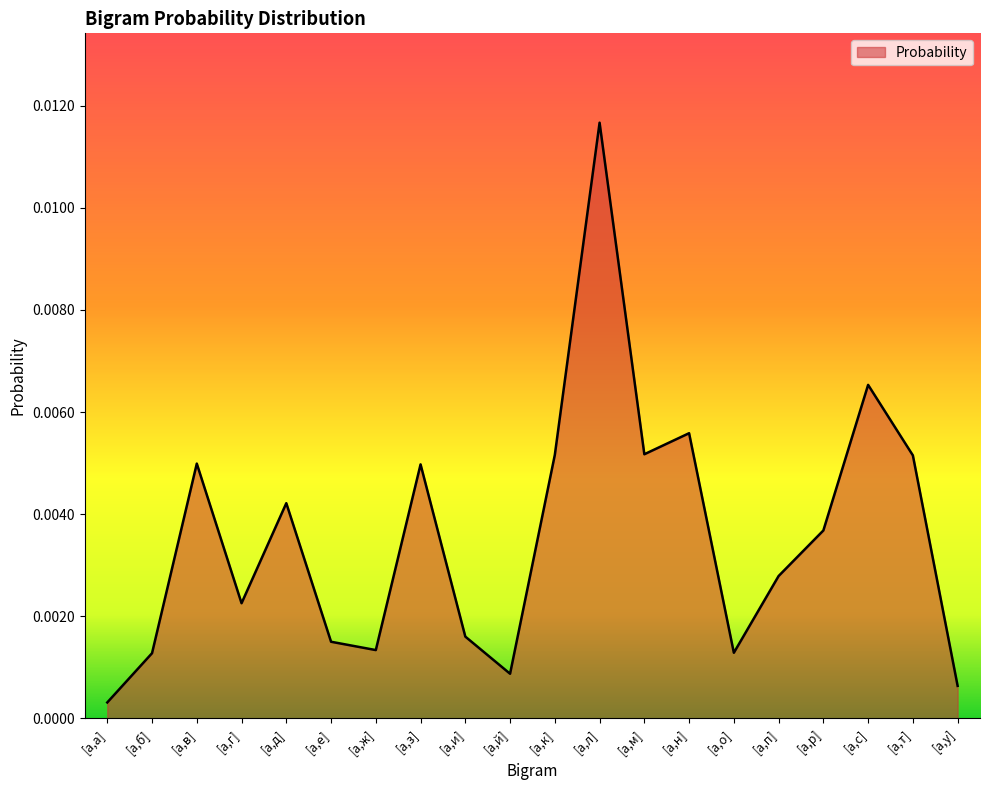

Which has a higher value, [а,н] or [а,ж]?

[а,н]